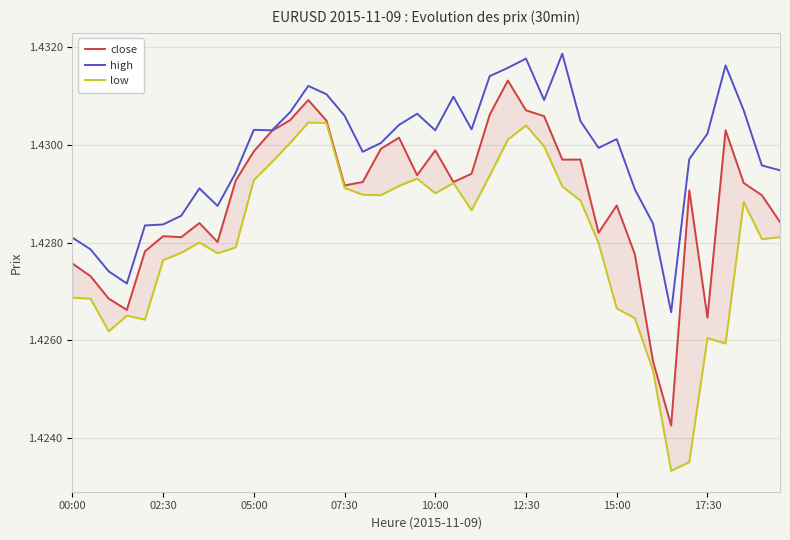

What position from the left is 13?

14